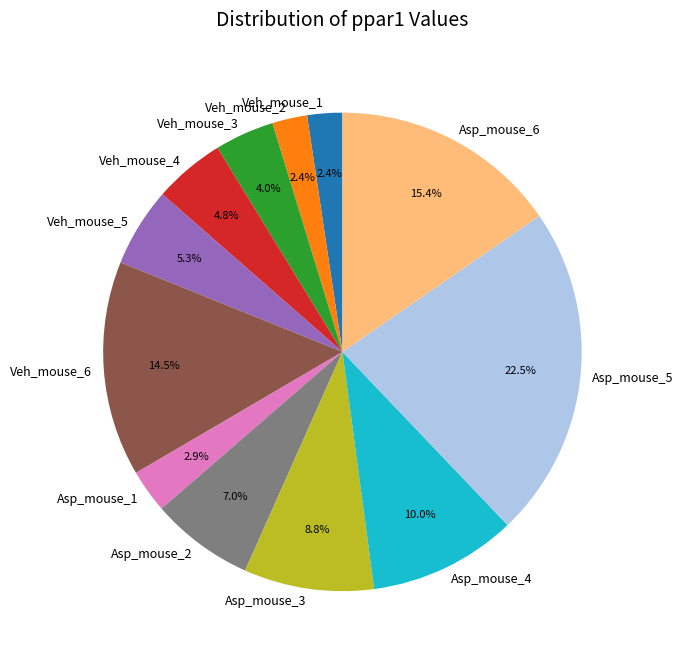

Count the number of slices in the pie.

12